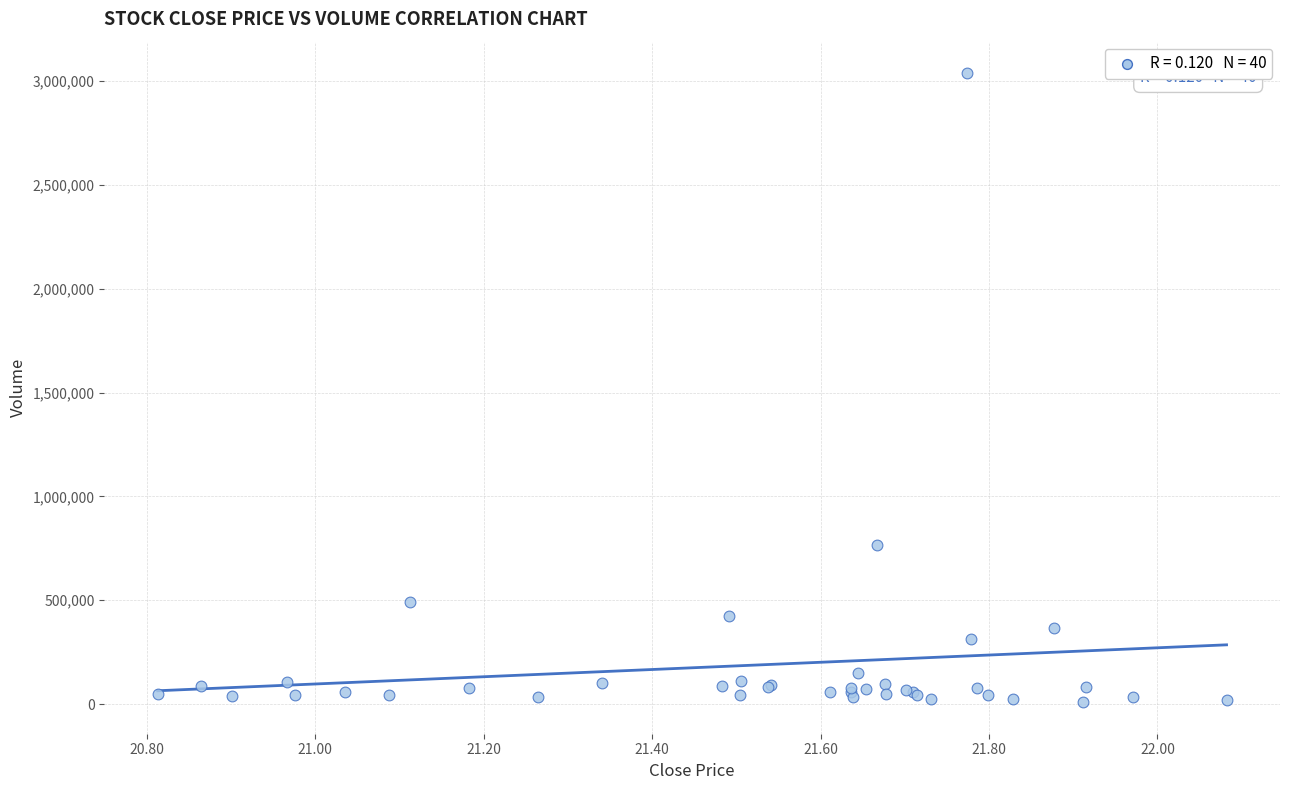

What Y value in the scatter plot is closest to 1523707?

768274